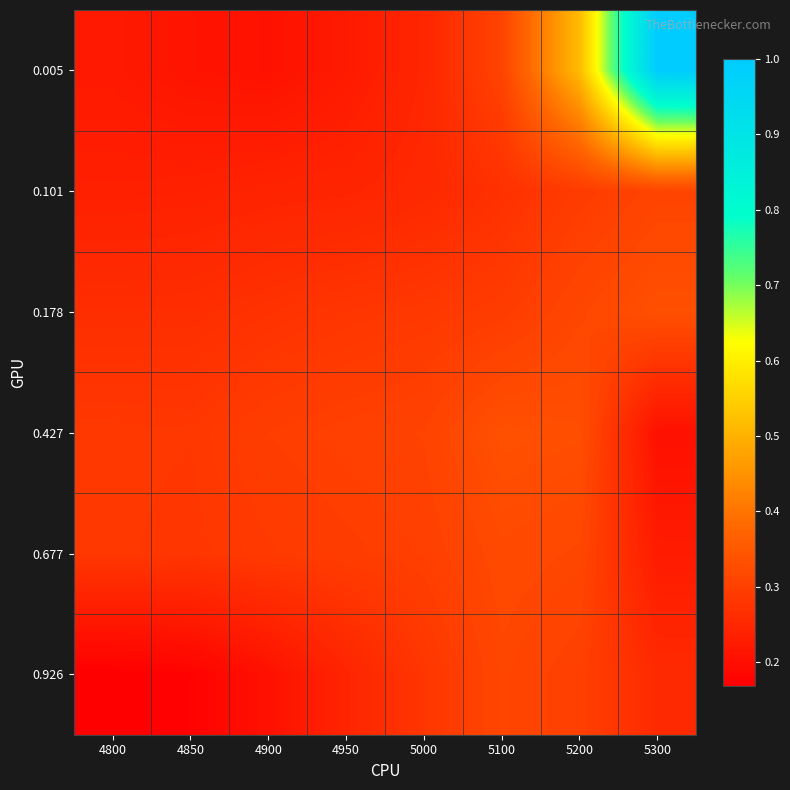

Rank the series at 4800 from highest to lowest value.

0.427, 0.677, 0.178, 0.101, 0.005, 0.926